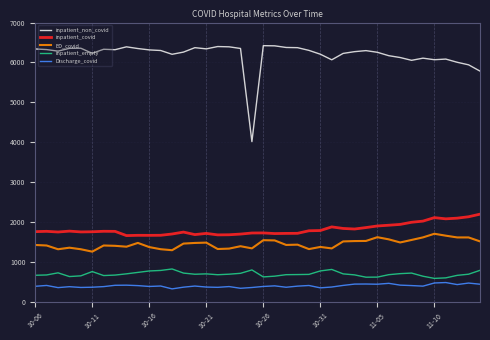

At how many categories does at least one series exceed 2703?

40